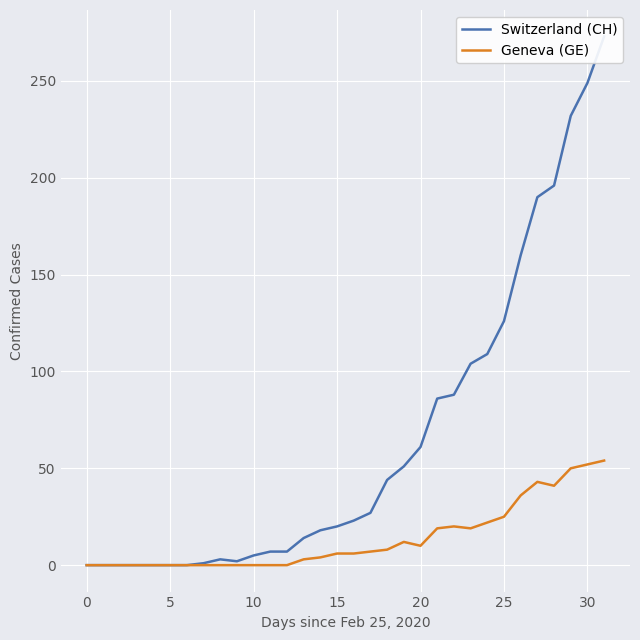

What is the average value of the Switzerland (CH) series?

66